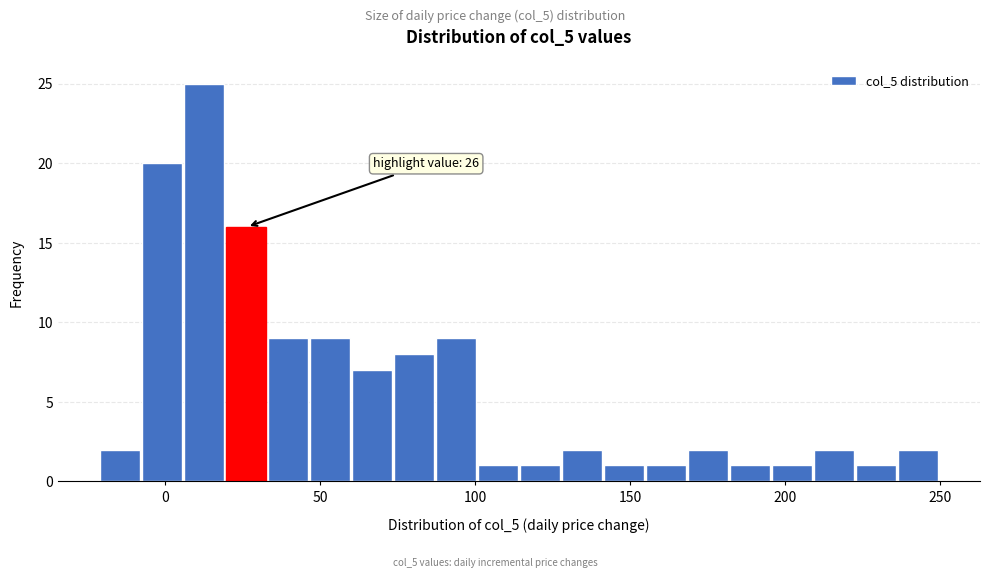

Read against the x-axis, roughly where is the centre of the tallest bar?

15